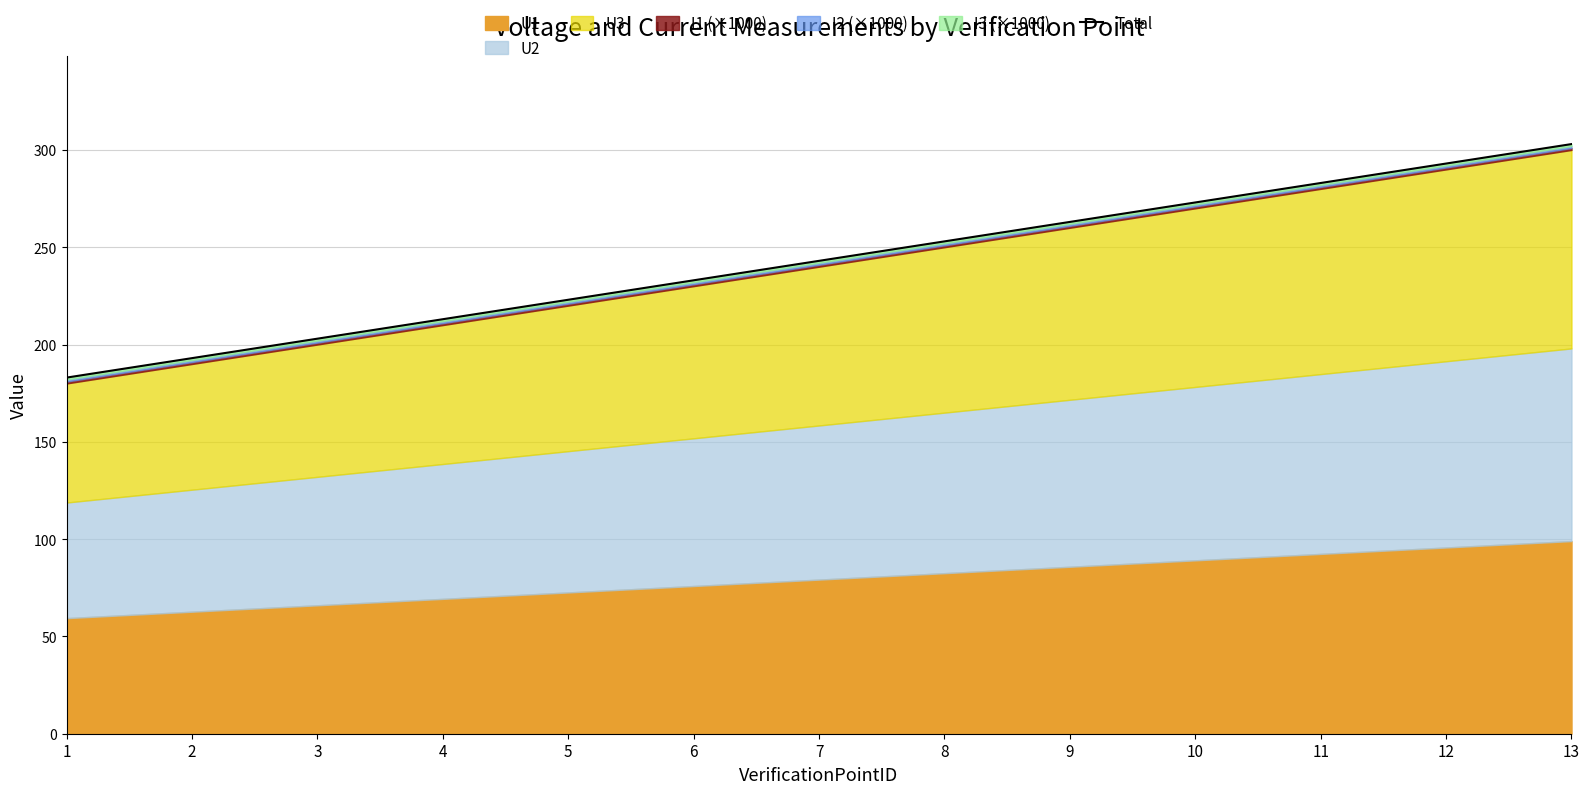

What is the minimum value shown in the chart?

183.0